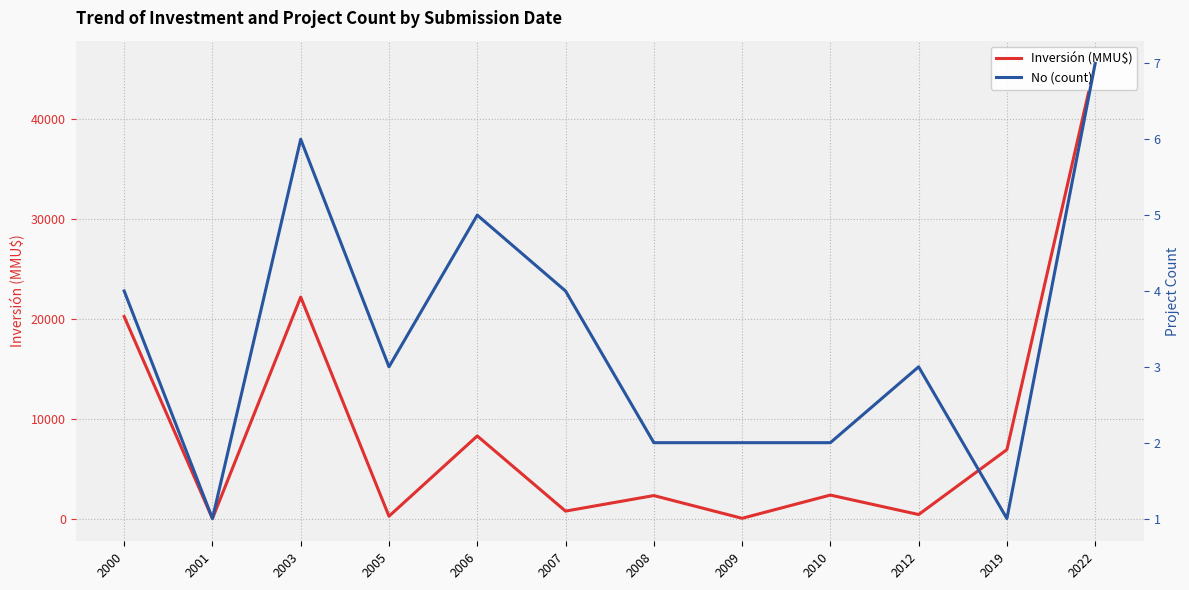

At how many categories does at least one series exceed 12573?

3